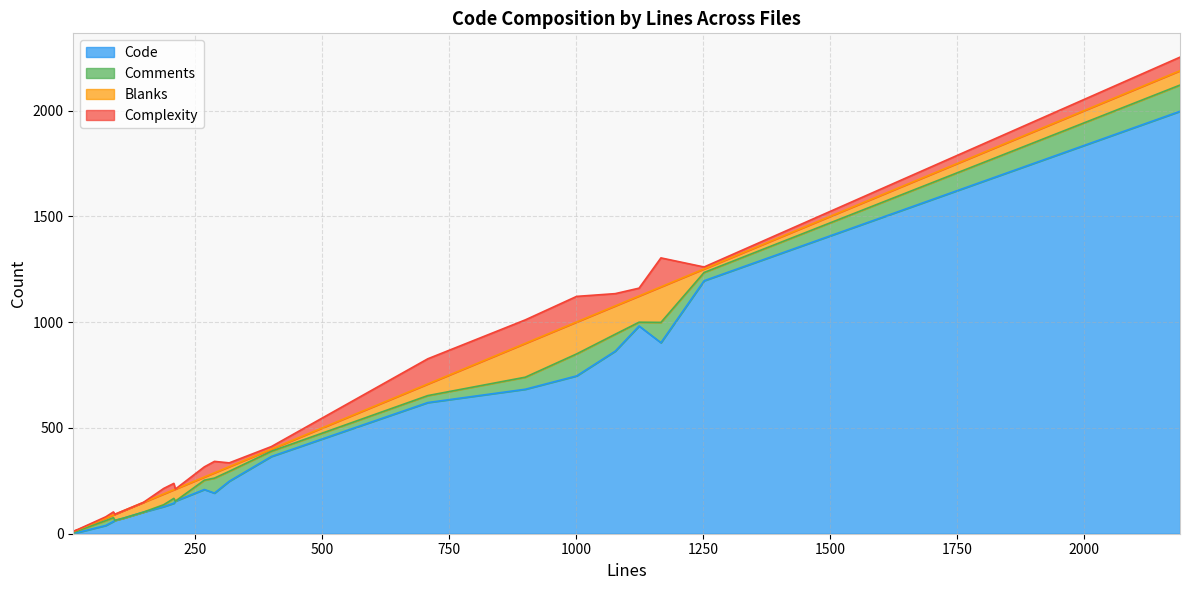

What is the value of the Blanks point at the 13th from the left?

25